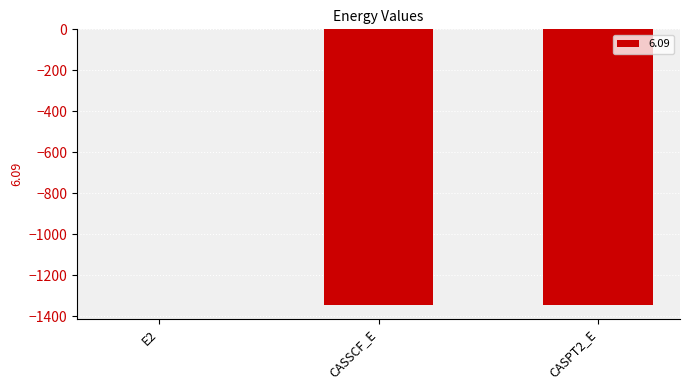

Which label corresponds to the largest value in the chart?

E2